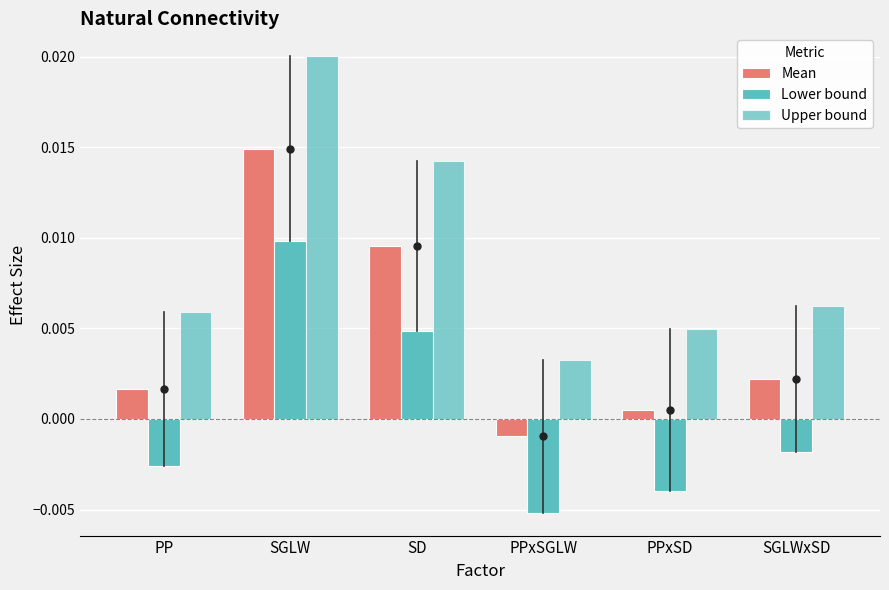

How many bars are there in each group?

3